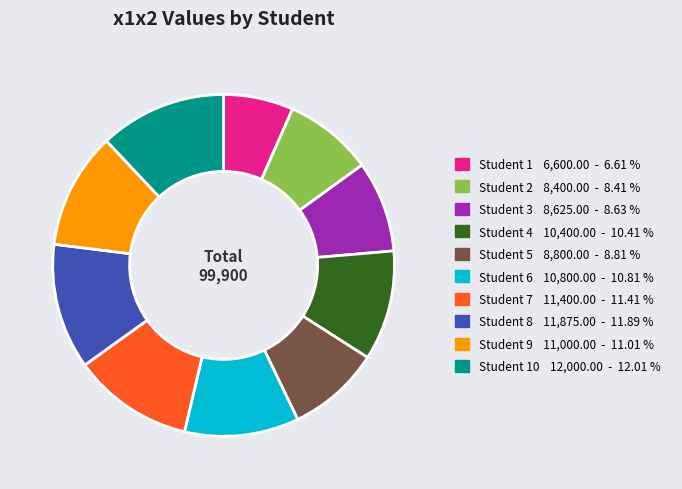

Does any single category account for the majority?

No